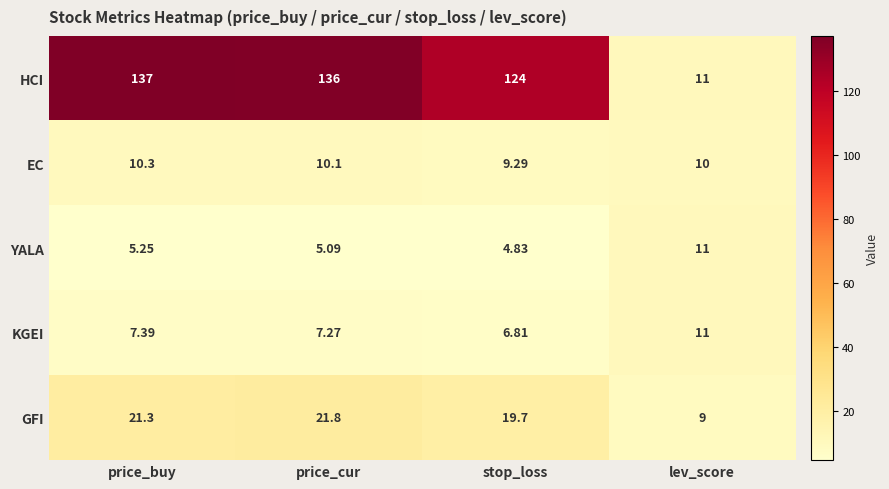

Where does the GFI series first go above 21?

price_buy